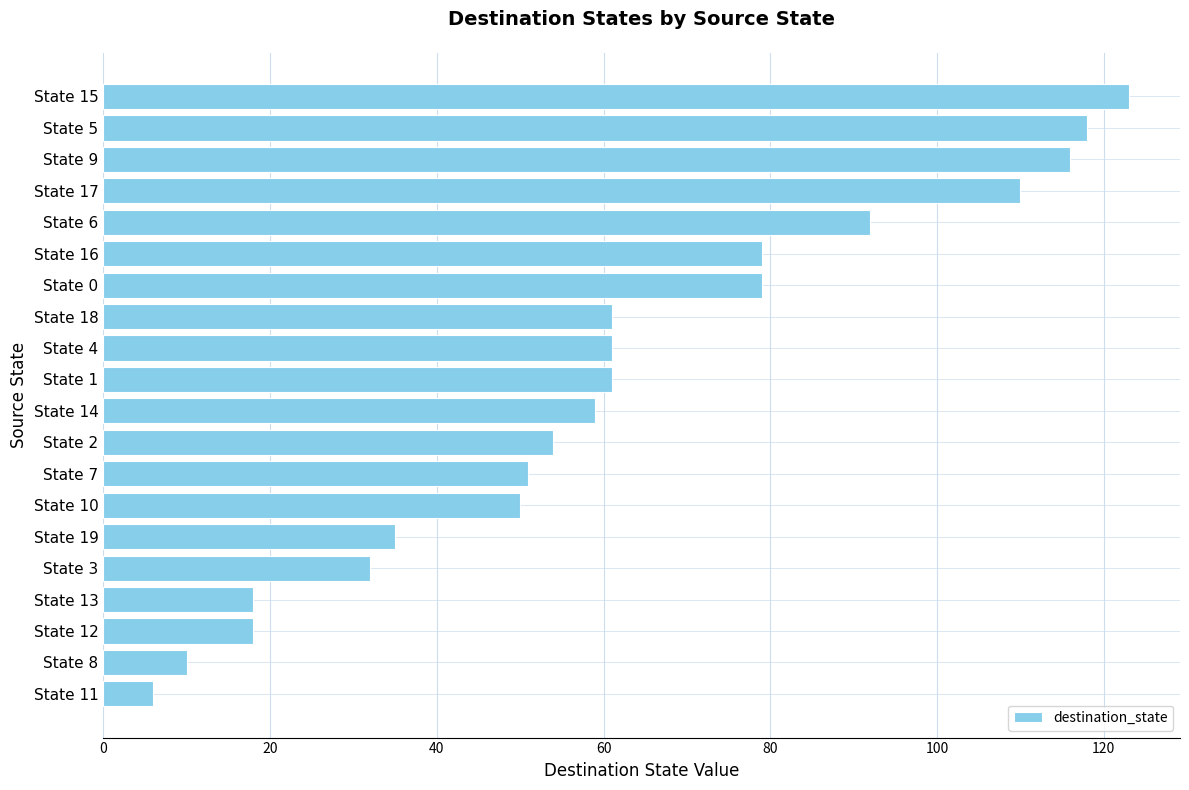

True or false: the data shows 116 at State 9.

True